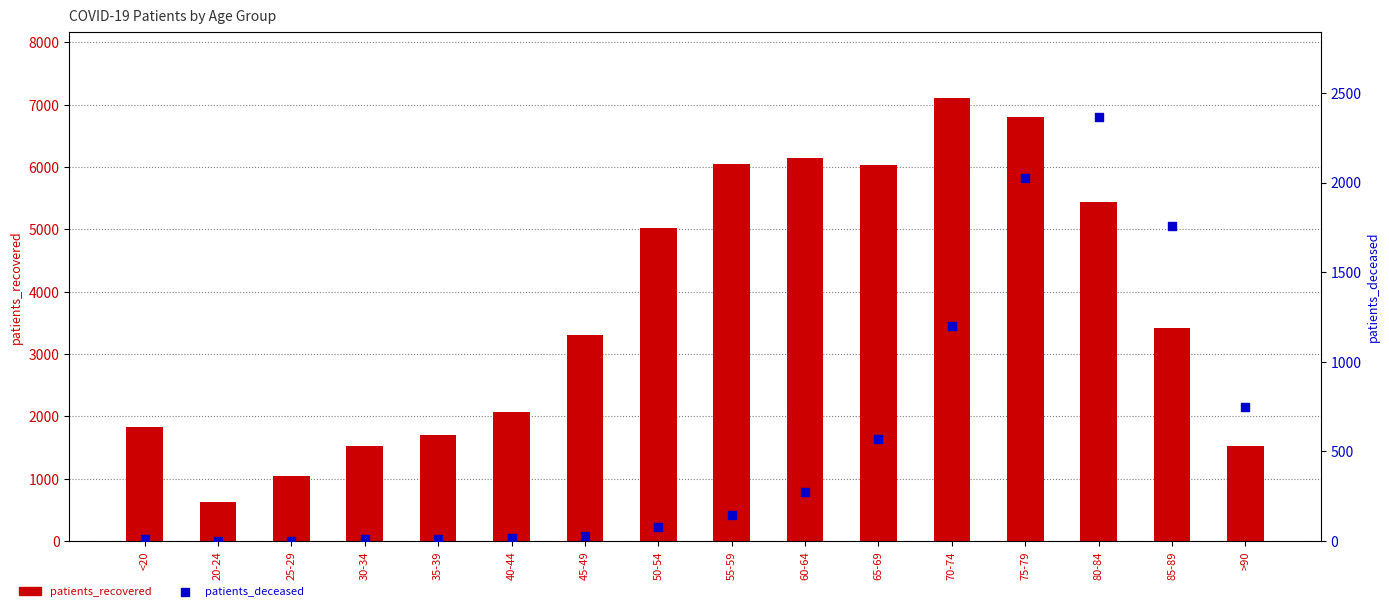

What is the total value across all series at 70-74?

8309